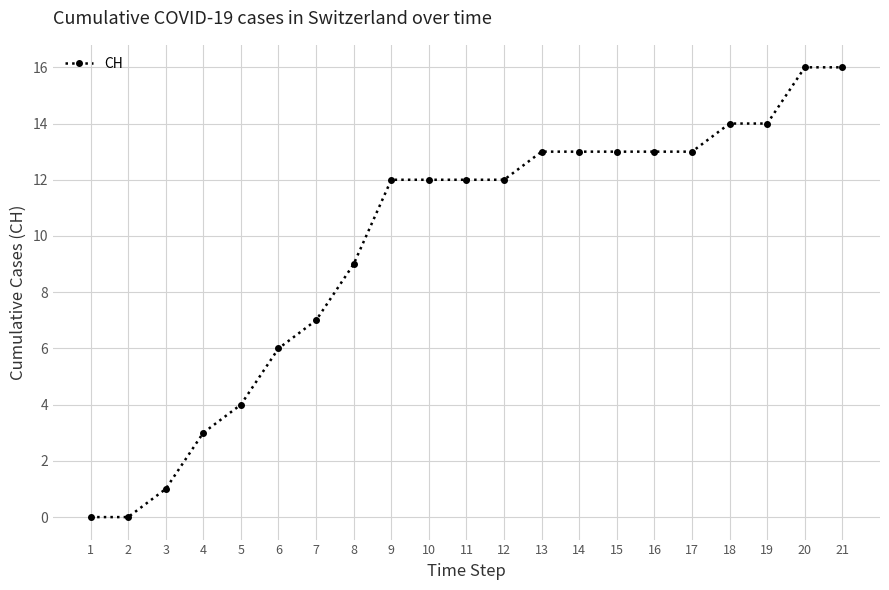

What is the difference between the values at 3 and 2?

1